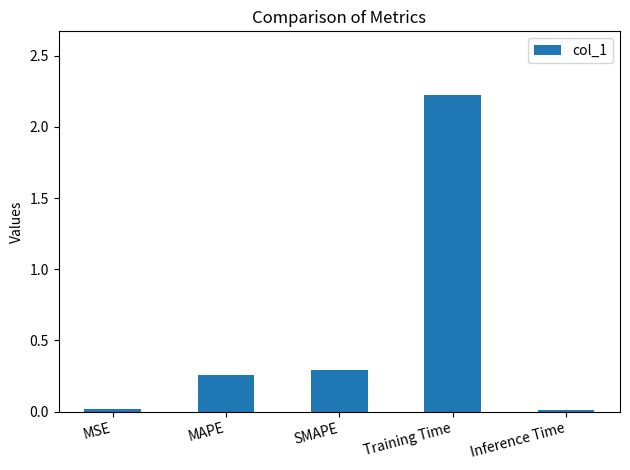

What is the difference between the maximum and minimum values?

2.2